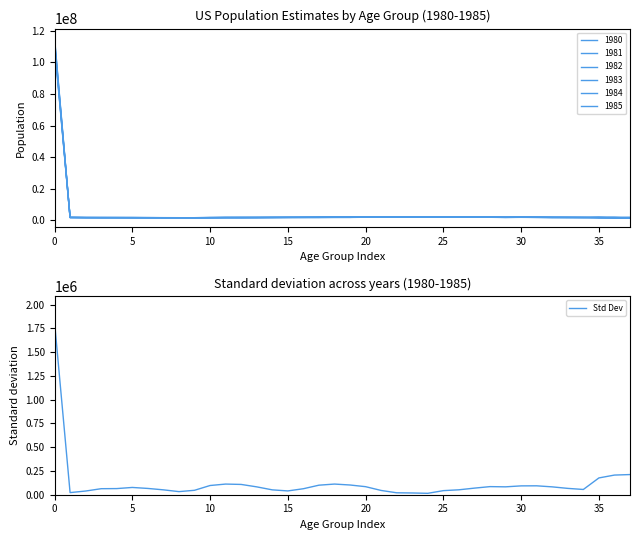

Is this an area chart (filled region under the line)?

No